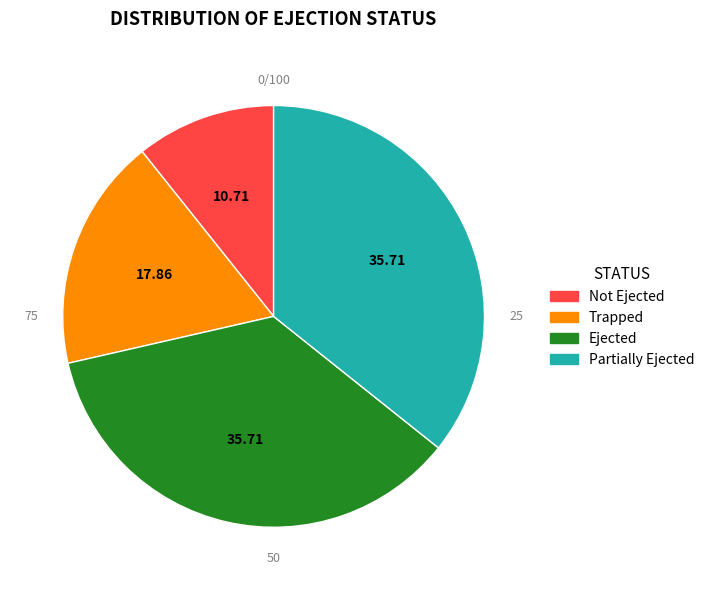

Count the number of slices in the pie.

4